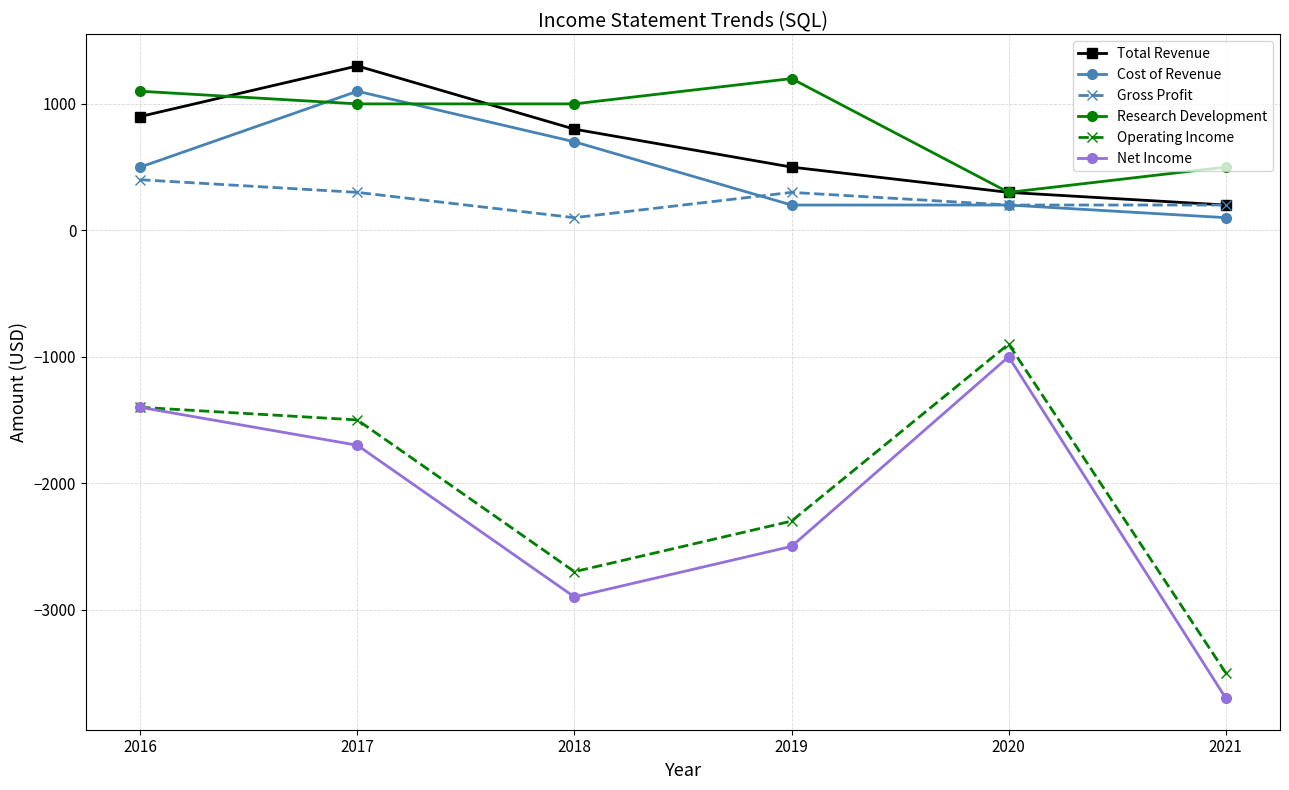

Reading right to left, what are all the values shown in this chart?

Total Revenue: 200	300	500	800	1300	900
Cost of Revenue: 100	200	200	700	1100	500
Gross Profit: 200	200	300	100	300	400
Research Development: 500	300	1200	1000	1000	1100
Operating Income: -3500	-900	-2300	-2700	-1500	-1400
Net Income: -3700	-1000	-2500	-2900	-1700	-1400